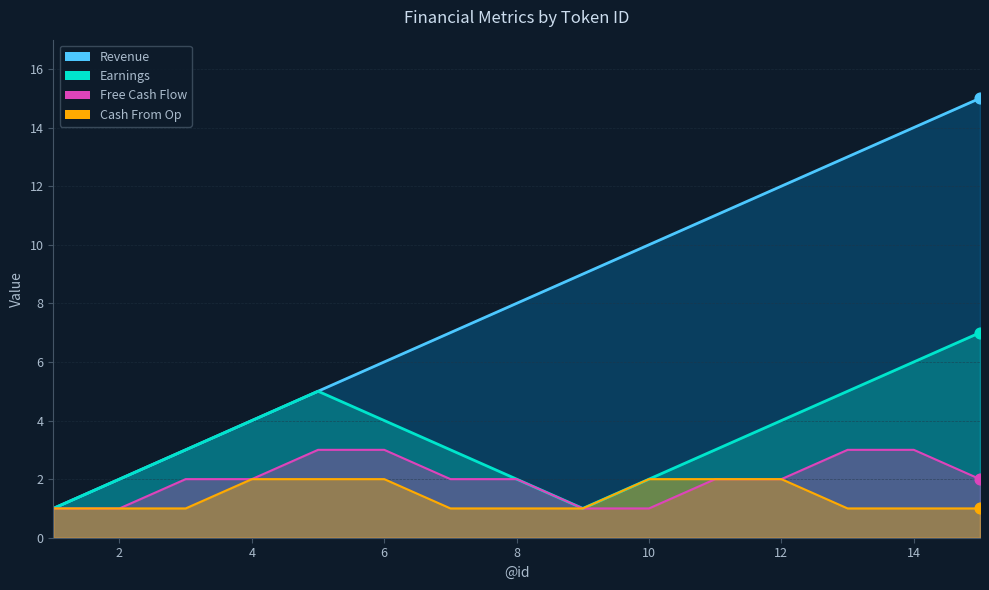

What are all the series names shown in the legend?

Revenue, Earnings, Free Cash Flow, Cash From Op